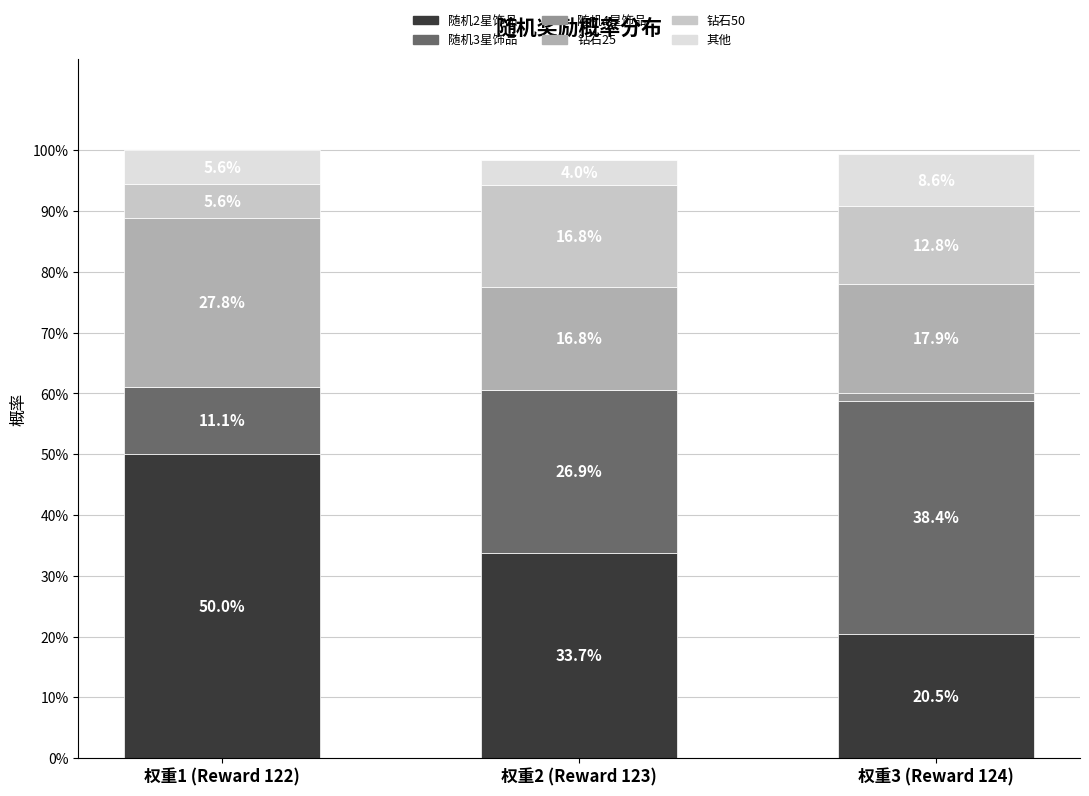

What are all the series names shown in the legend?

随机2星饰品, 随机3星饰品, 随机4星饰品, 钻石25, 钻石50, 其他